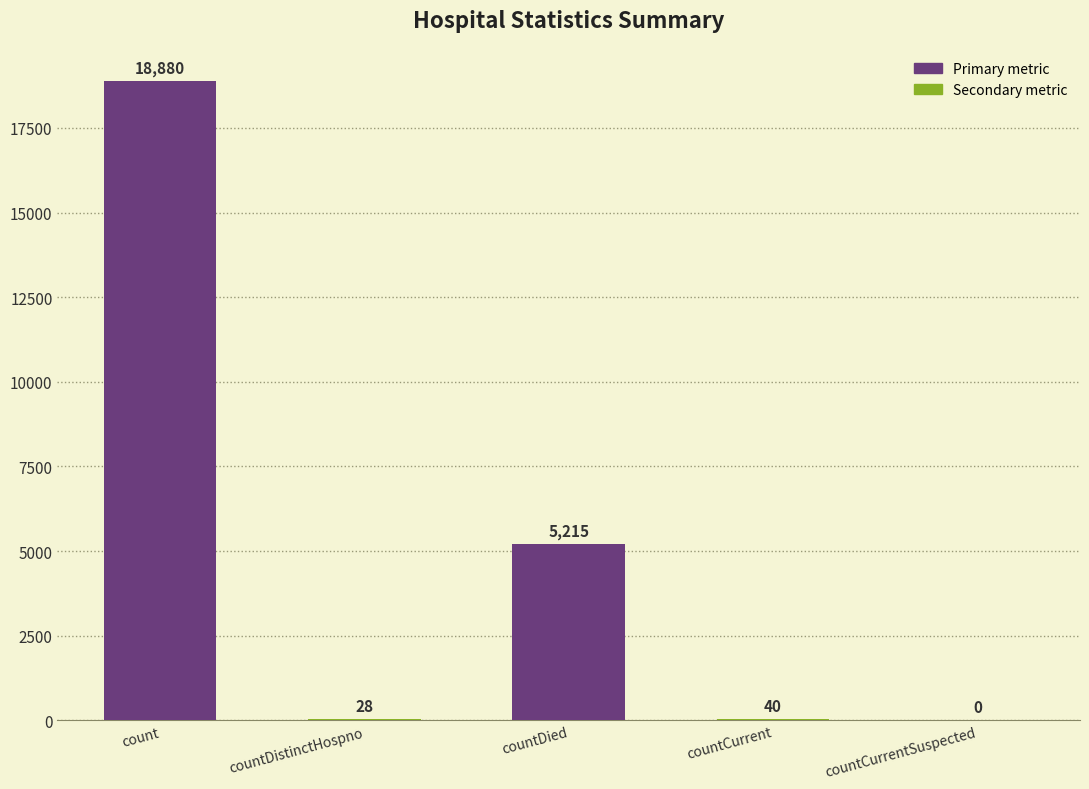

Count the number of data series in this chart.

1